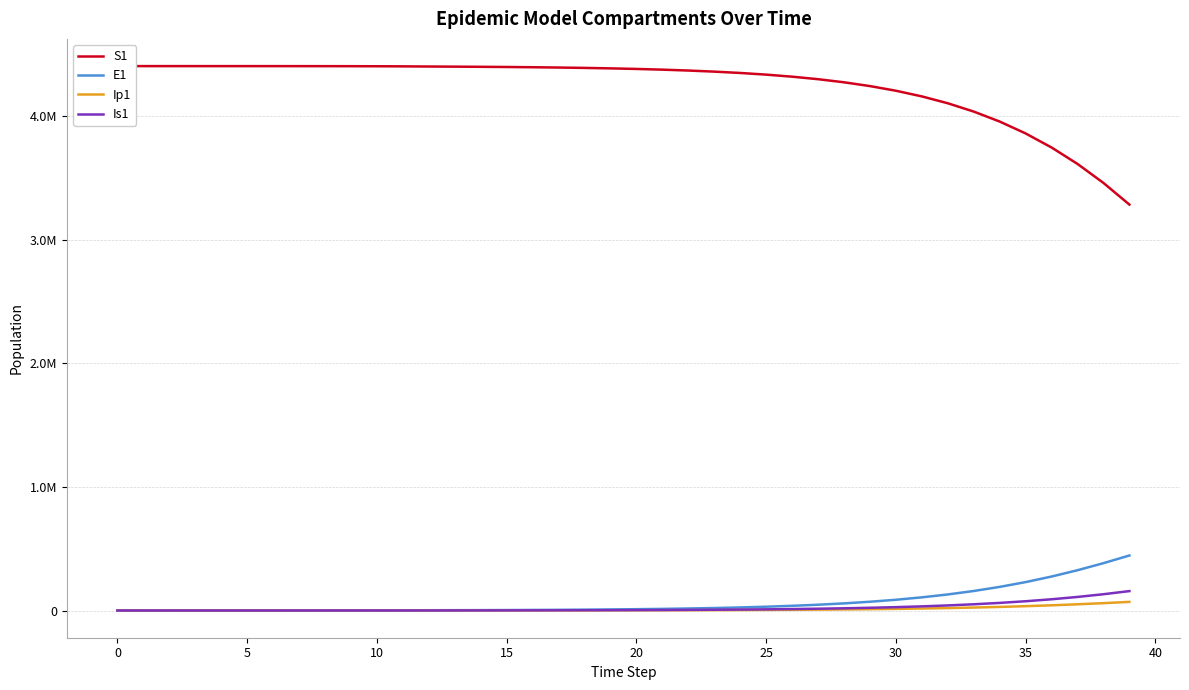

At which label does E1 first exceed 10587?

20